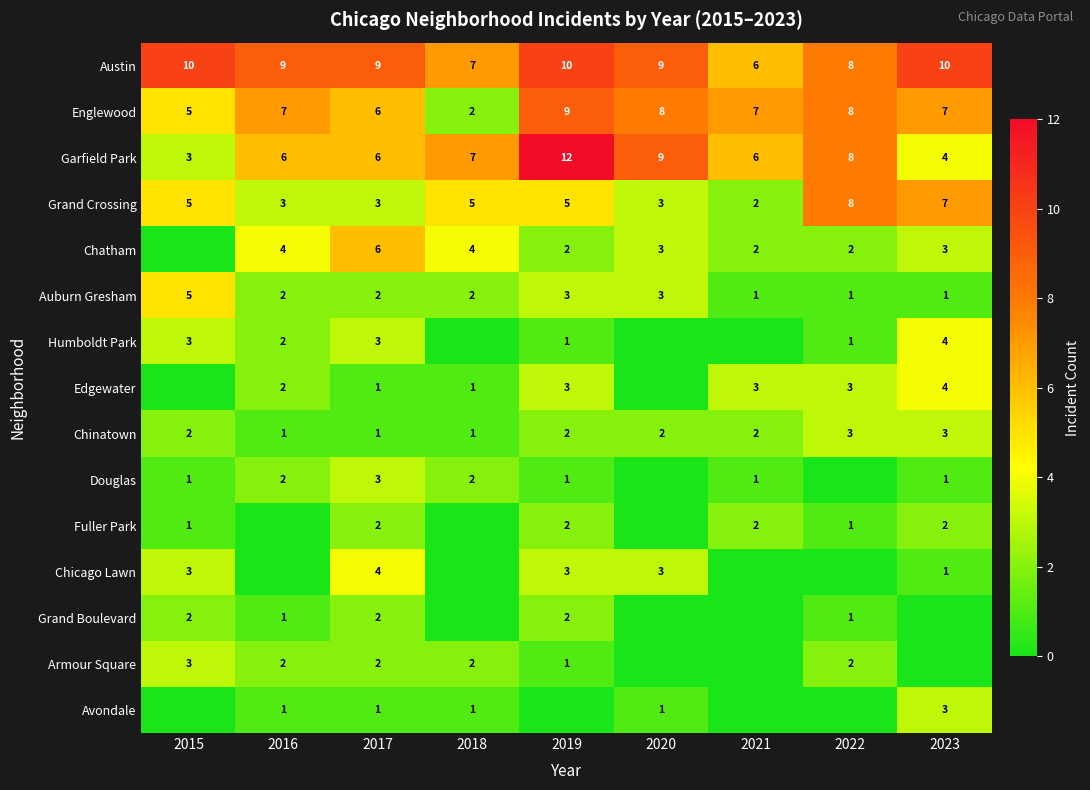

Count the Garfield Park values in the range 6 to 8.

5